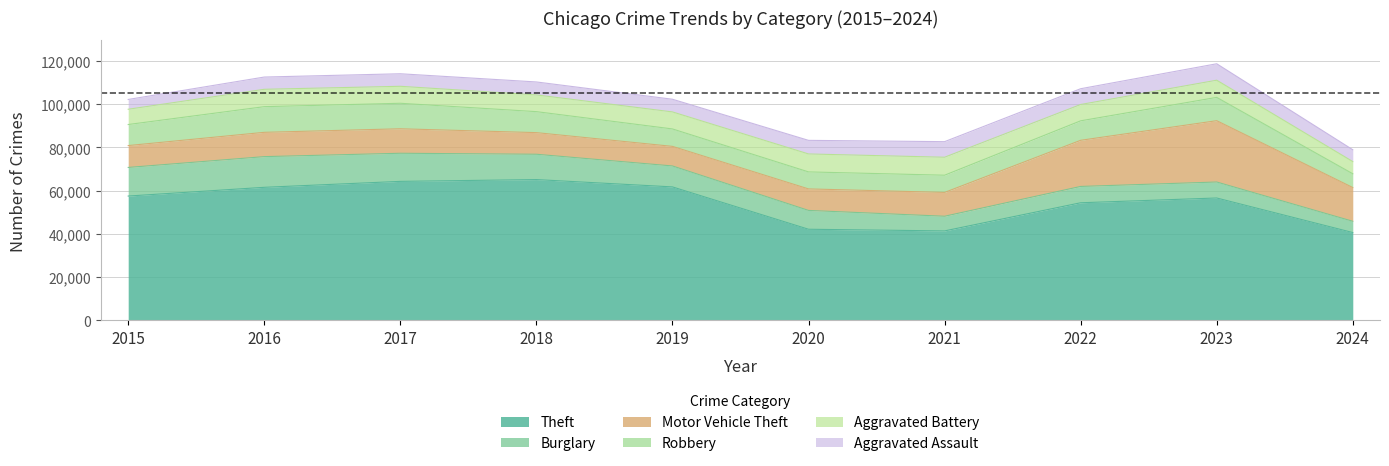

Between 2021 and 2022, which series saw the biggest shift?

Theft